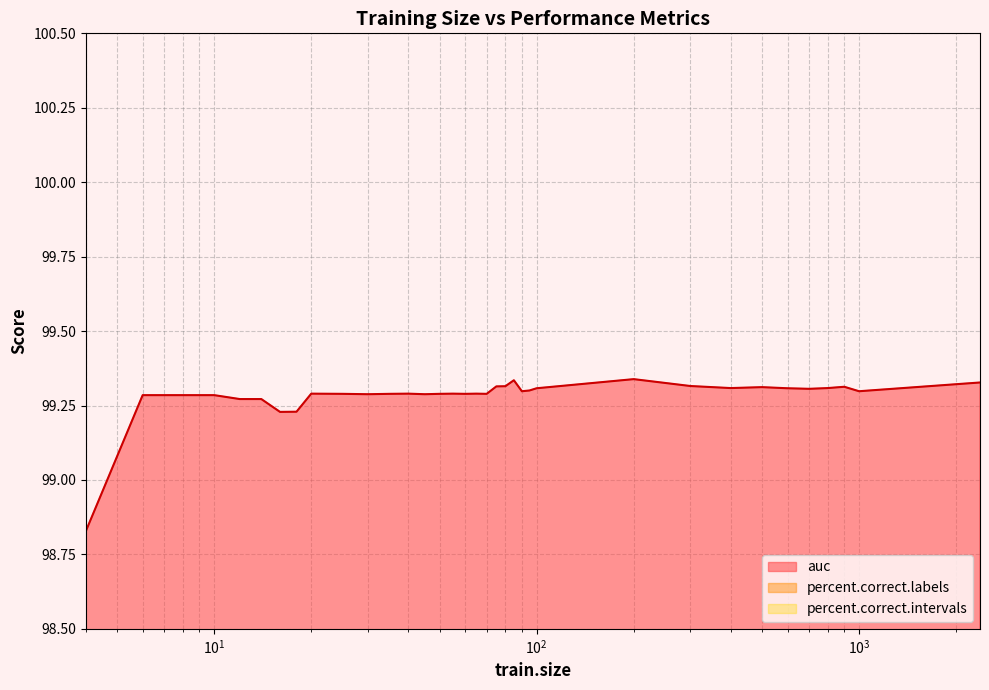

How many auc values are between 99 and 100?

34